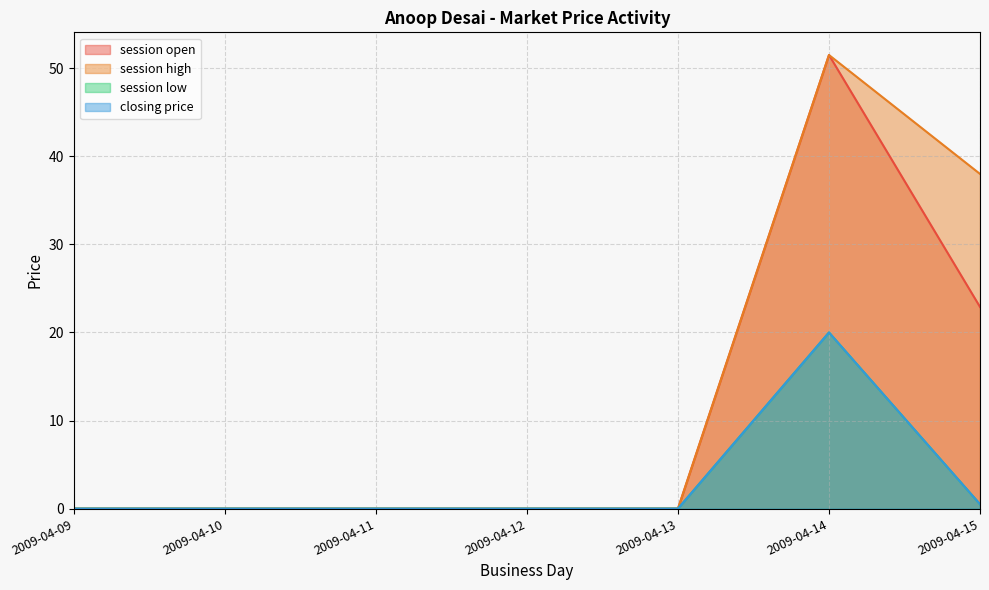

Reading left to right, list all the values displayed in this chart.

session open: 0.0	0.0	0.0	0.0	0.0	51.5	22.9
session high: 0.0	0.0	0.0	0.0	0.0	51.5	38.0
session low: 0.0	0.0	0.0	0.0	0.0	20.0	0.5
closing price: 0.0	0.0	0.0	0.0	0.0	20.0	0.5